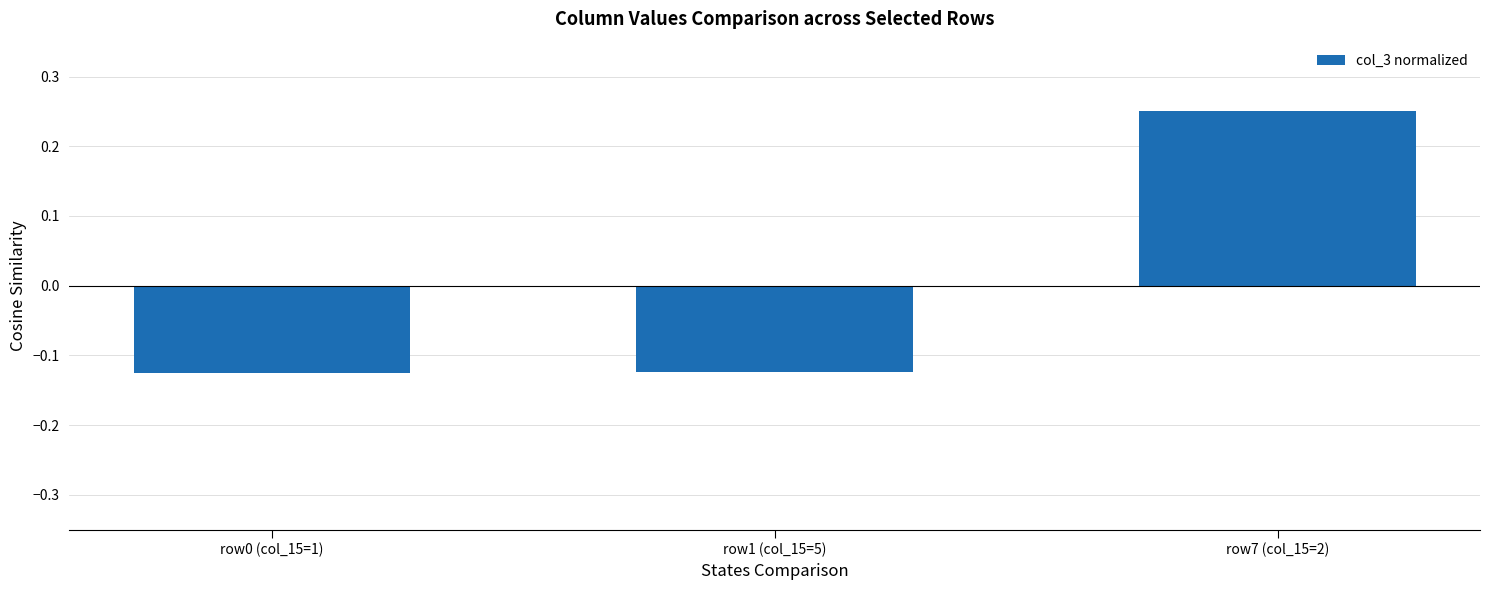

Count the number of categories in the chart.

3